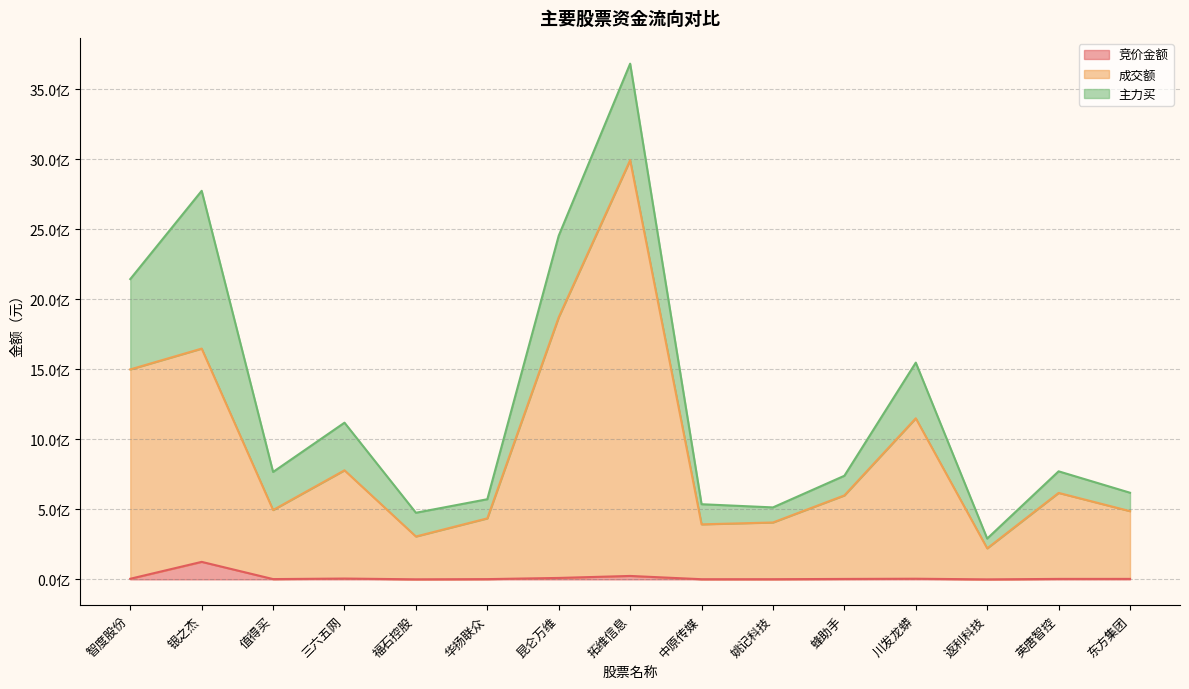

What are all the series names shown in the legend?

竞价金额, 成交额, 主力买